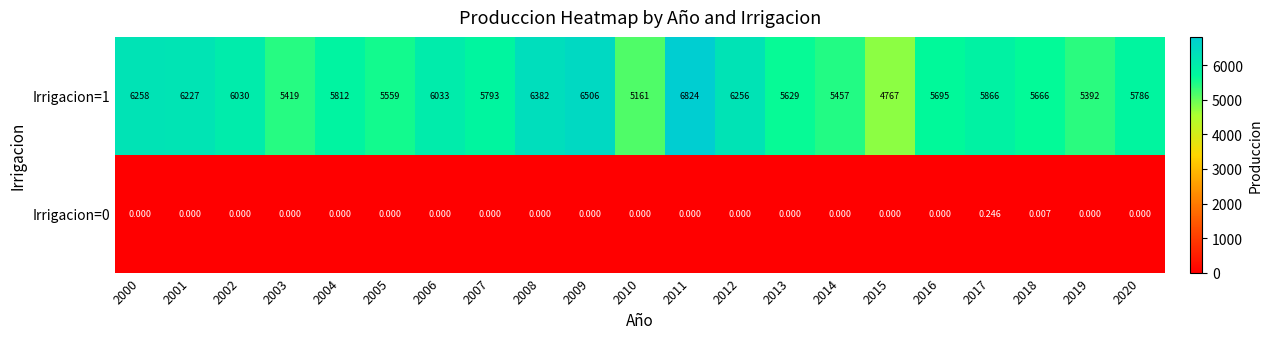

Is the value of Irrigacion=1 at 2000 greater than the value of Irrigacion=0 at 2005?

Yes